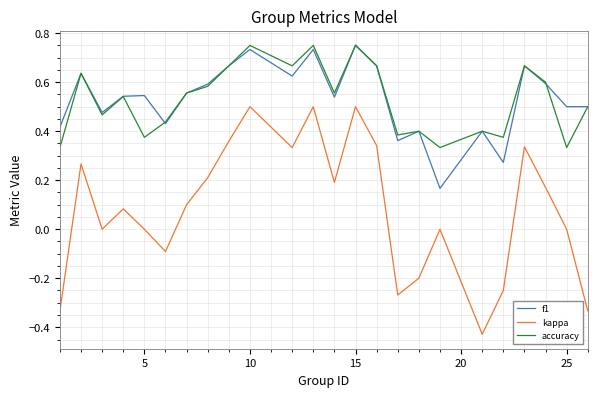

True or false: f1 and kappa cross at least once.

False